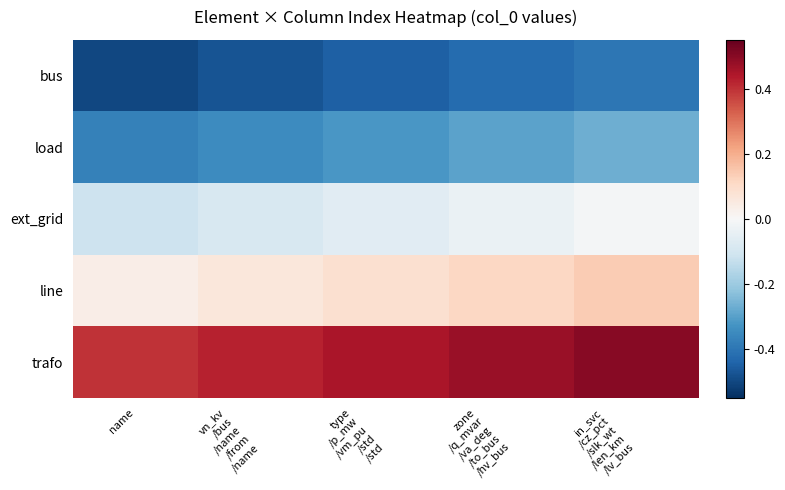

Reading right to left, what are all the values shown in this chart?

bus: in_svc
/cz_pct
/slk_wt
/len_km
/lv_bus=-0.4	zone
/q_mvar
/va_deg
/to_bus
/hv_bus=-0.4	type
/p_mw
/vm_pu
/std
/std=-0.4	vn_kv
/bus
/name
/from
/name=-0.5	name=-0.5
load: in_svc
/cz_pct
/slk_wt
/len_km
/lv_bus=-0.3	zone
/q_mvar
/va_deg
/to_bus
/hv_bus=-0.3	type
/p_mw
/vm_pu
/std
/std=-0.3	vn_kv
/bus
/name
/from
/name=-0.3	name=-0.4
ext_grid: in_svc
/cz_pct
/slk_wt
/len_km
/lv_bus=-0.0	zone
/q_mvar
/va_deg
/to_bus
/hv_bus=-0.0	type
/p_mw
/vm_pu
/std
/std=-0.1	vn_kv
/bus
/name
/from
/name=-0.1	name=-0.1
line: in_svc
/cz_pct
/slk_wt
/len_km
/lv_bus=0.1	zone
/q_mvar
/va_deg
/to_bus
/hv_bus=0.1	type
/p_mw
/vm_pu
/std
/std=0.1	vn_kv
/bus
/name
/from
/name=0.1	name=0.0
trafo: in_svc
/cz_pct
/slk_wt
/len_km
/lv_bus=0.5	zone
/q_mvar
/va_deg
/to_bus
/hv_bus=0.5	type
/p_mw
/vm_pu
/std
/std=0.4	vn_kv
/bus
/name
/from
/name=0.4	name=0.4